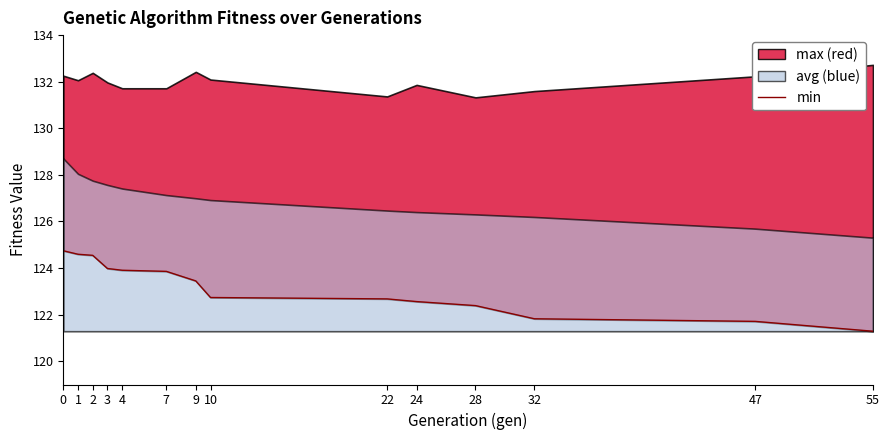

What is the difference between the maximum and minimum values?

3.5